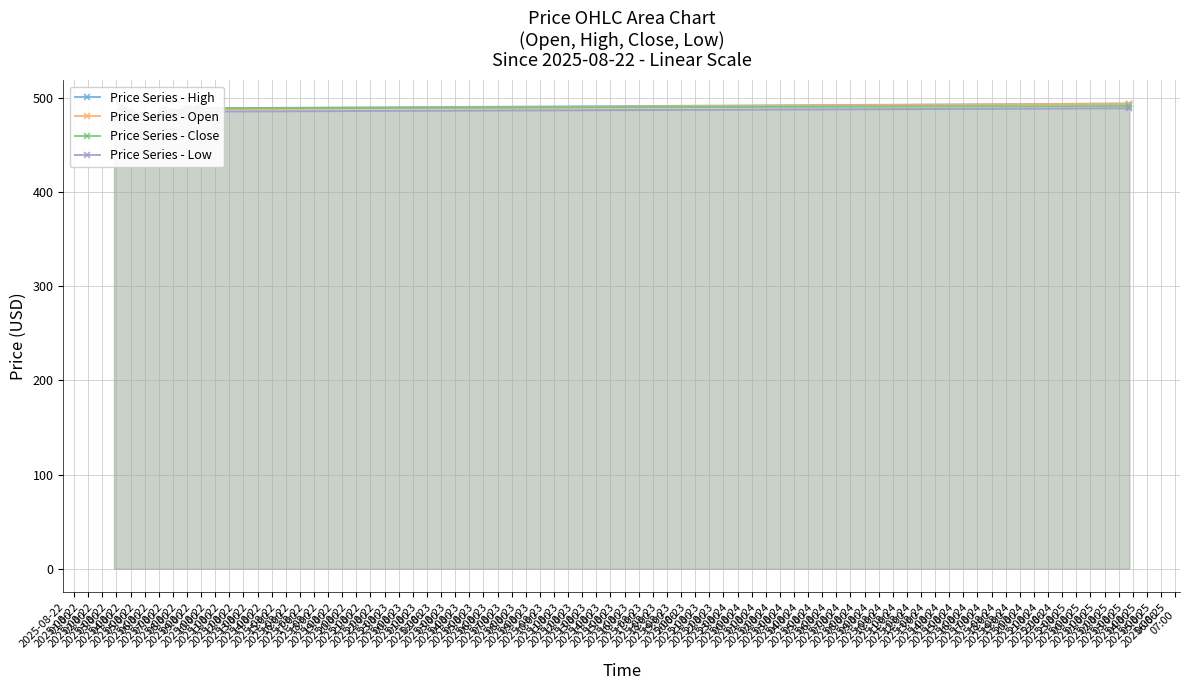

What is the minimum value shown in the chart?

475.2